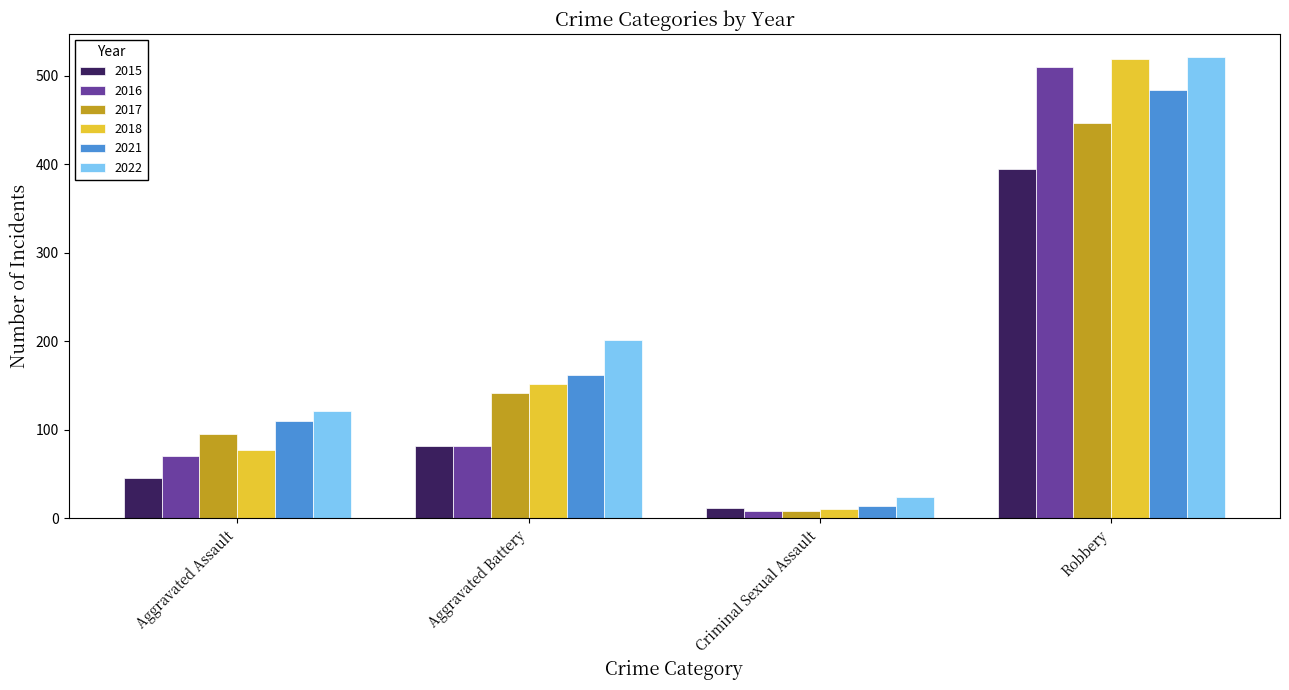

List the labels in order of 2015 value, smallest first.

Criminal Sexual Assault, Aggravated Assault, Aggravated Battery, Robbery